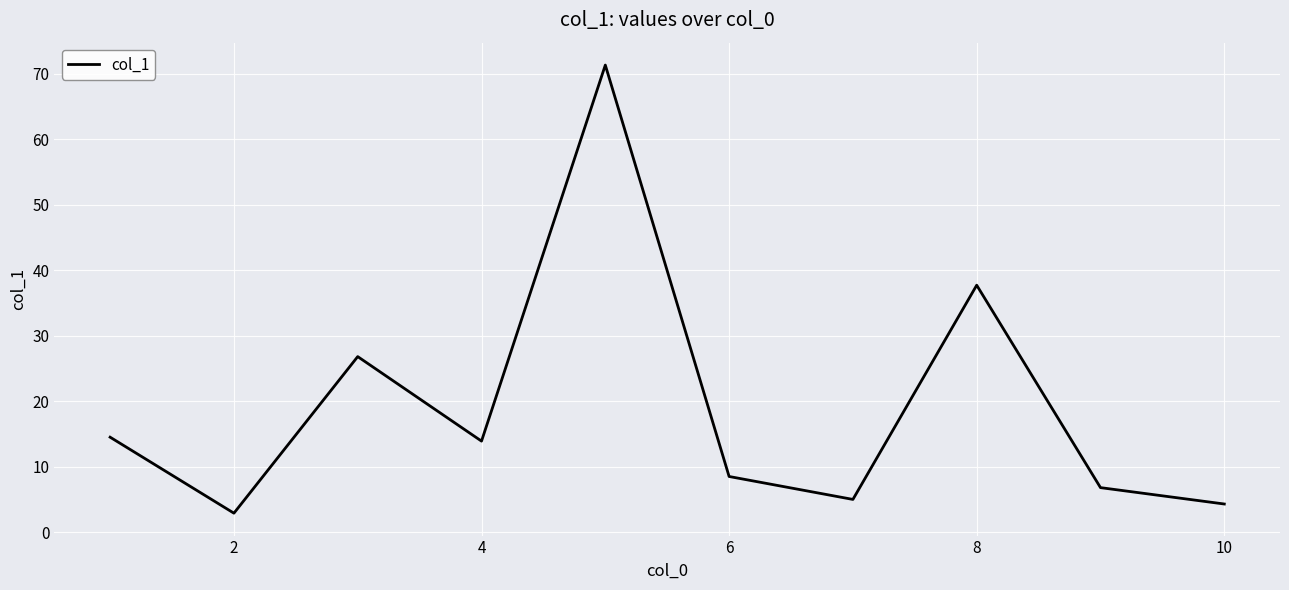

What is the minimum value shown in the chart?

2.9